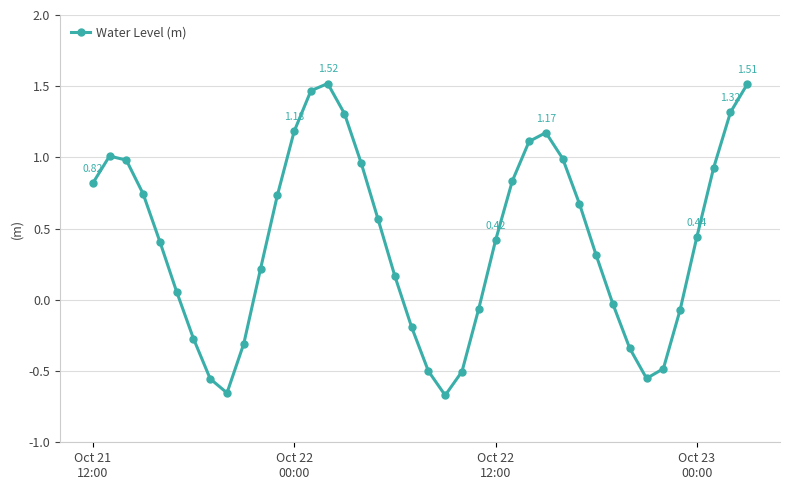

What is the sum of all values?

16.7